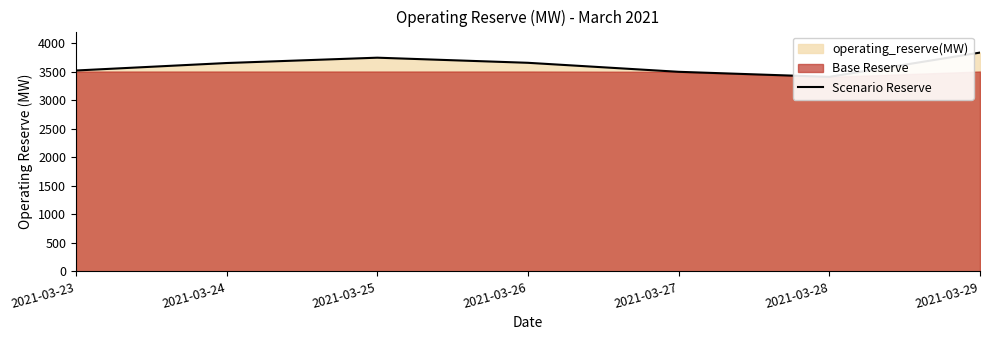

What is the difference between the maximum and minimum values?

425.0